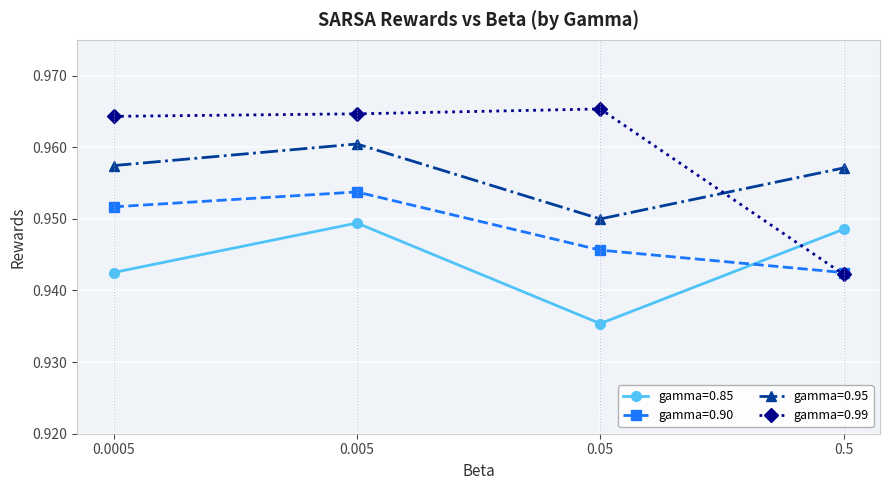

What is the sum of all gamma=0.85 values?

3.8